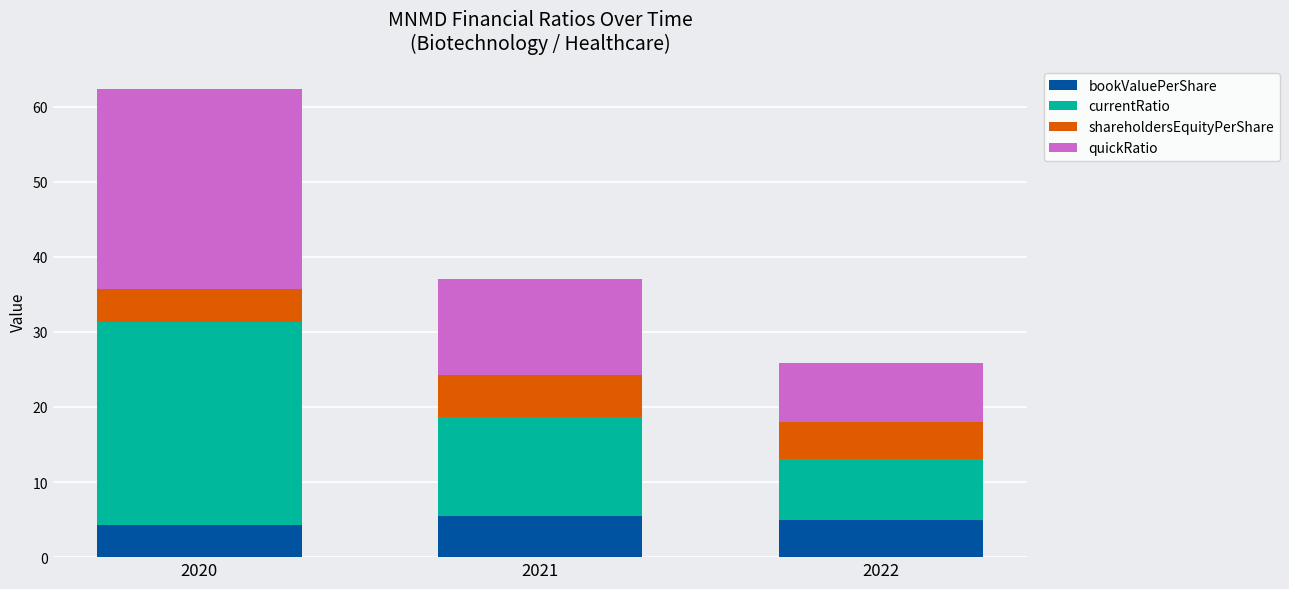

Reading right to left, list the values for the bookValuePerShare series.

2022=4.9	2021=5.5	2020=4.3